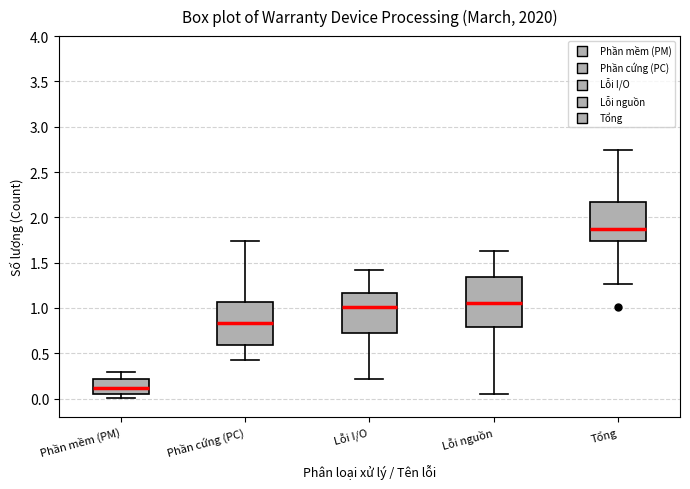

Reading left to right, transcribe this box plot: for each box, give where its median line is, the range the box spans, and where its two whiskers end, as read against the y-axis. The values are not printed on the chart, so give them approximately, as read against the axis.

Phần mềm (PM): median 0.10, box 0.05 to 0.20, whiskers 0.00 to 0.30
Phần cứng (PC): median 0.85, box 0.60 to 1.05, whiskers 0.45 to 1.75
Lỗi I/O: median 1.00, box 0.70 to 1.15, whiskers 0.20 to 1.40
Lỗi nguồn: median 1.05, box 0.80 to 1.35, whiskers 0.05 to 1.65
Tổng: median 1.85, box 1.75 to 2.15, whiskers 1.25 to 2.75